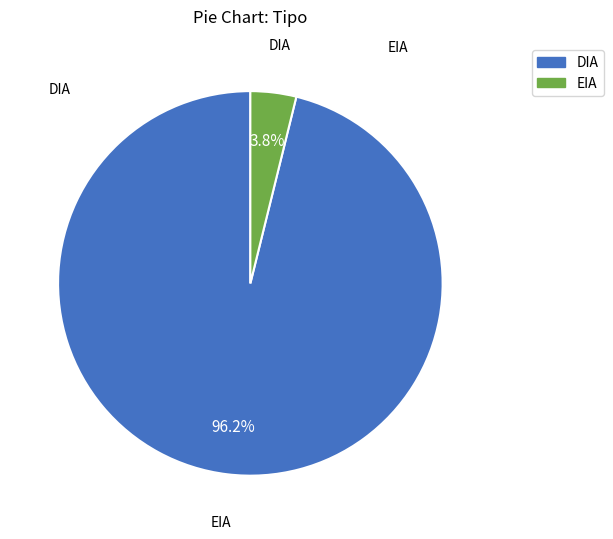

Count the number of slices in the pie.

2